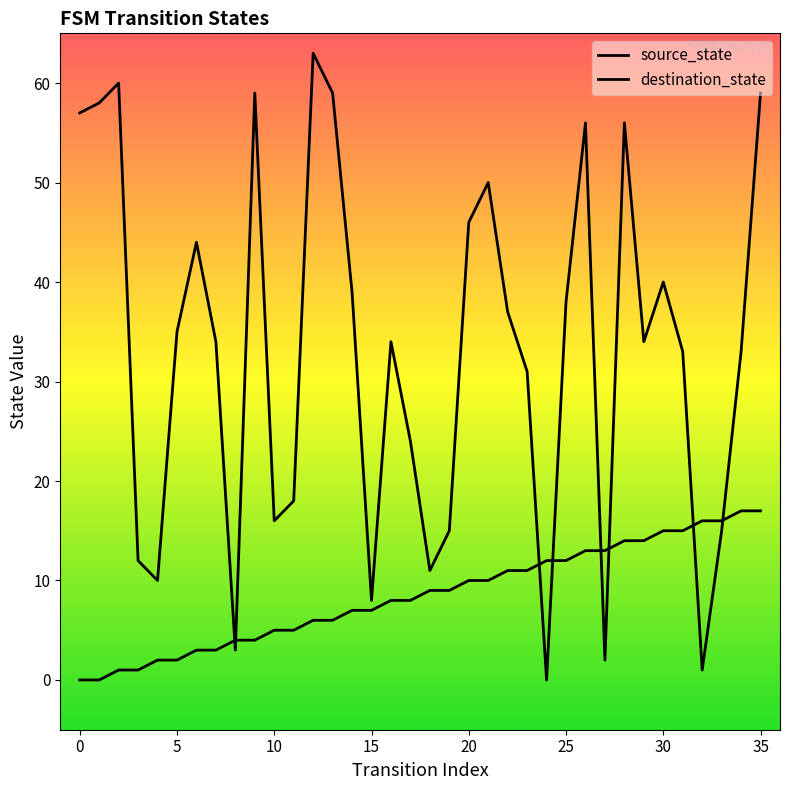

Which series has the widest spread of values?

destination_state